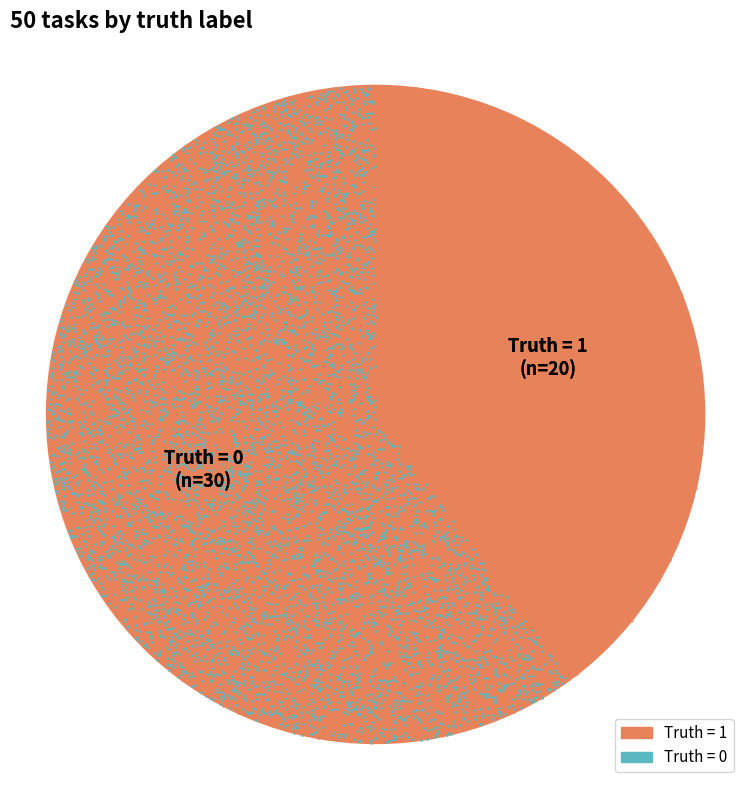

To the nearest percent, what is the difference between the truth=1 (count) and truth=0 (count) slice percentages?

20%